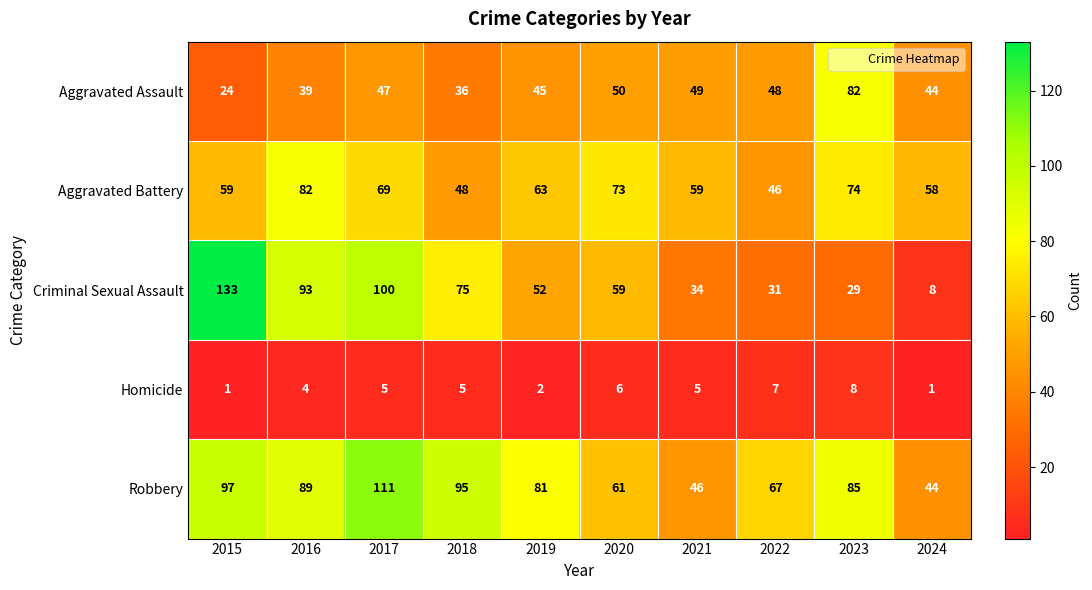

At which category is the sum across all series the highest?

2017